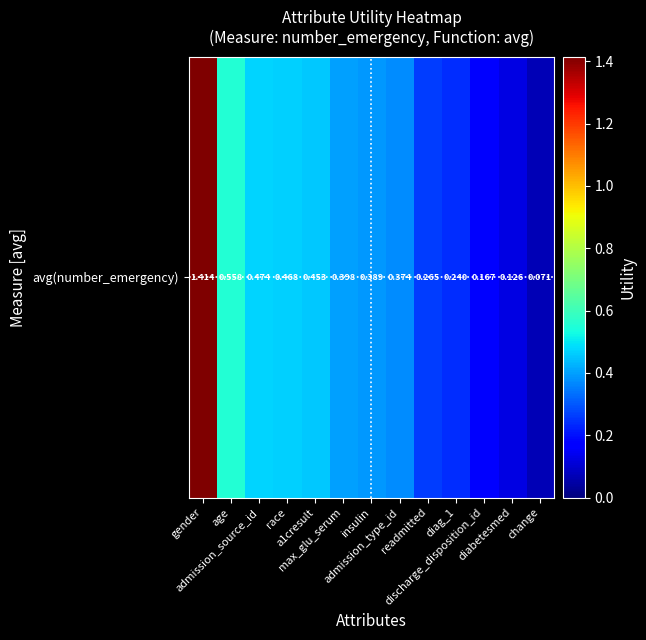

What is the difference between the maximum and minimum values?

1.3